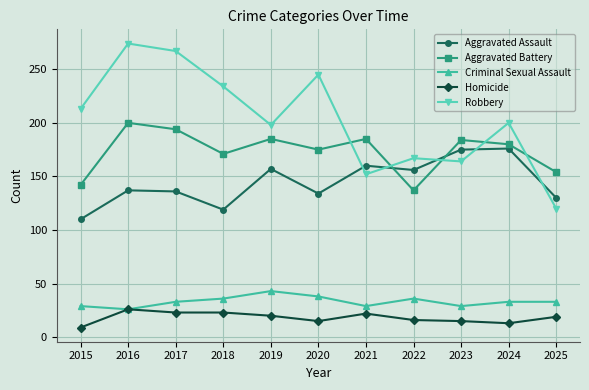

What is the value of the Homicide point at the 2nd from the left?

26